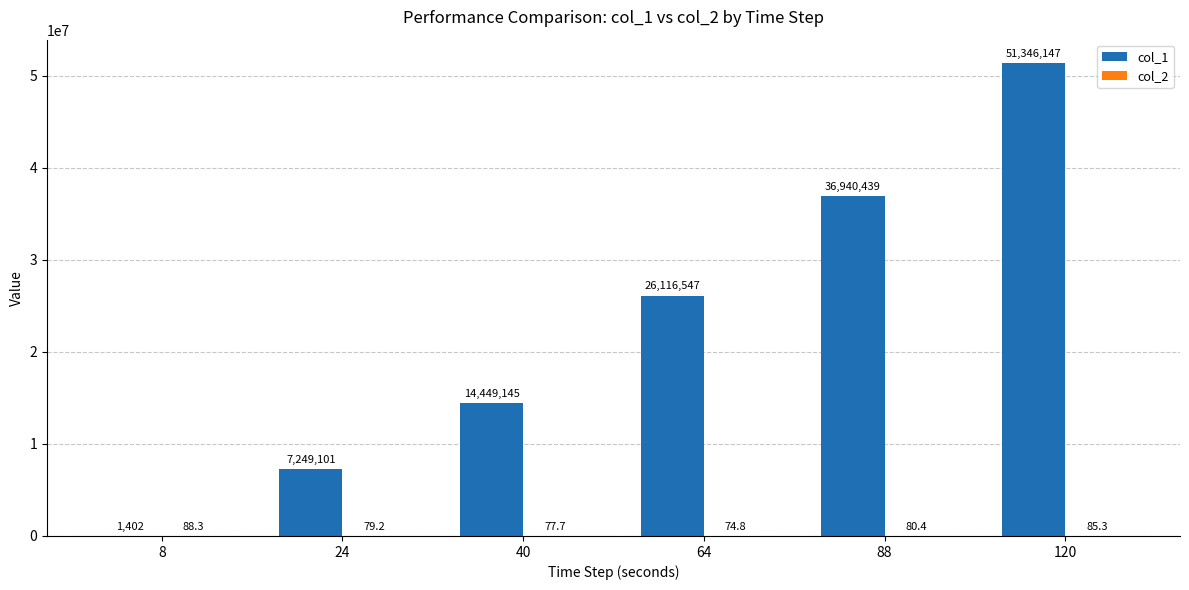

At which label is col_1 closest to 25673774?

64